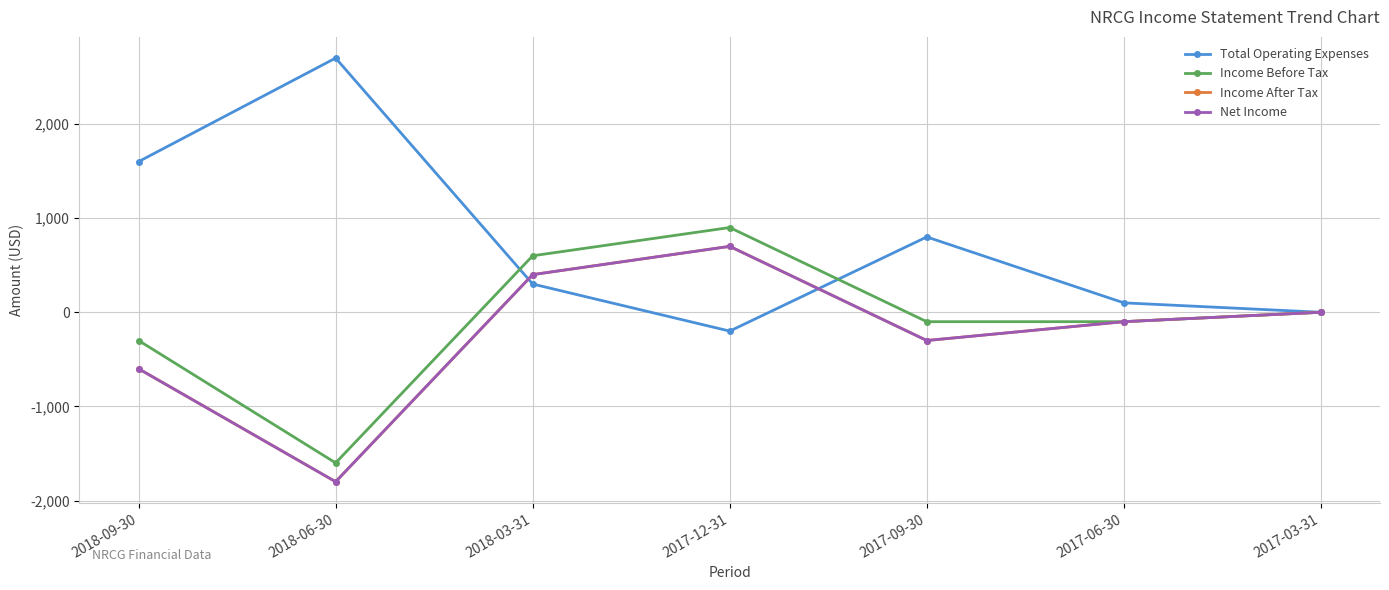

Between 2018-06-30 and 2017-09-30, which series saw the biggest shift?

Total Operating Expenses